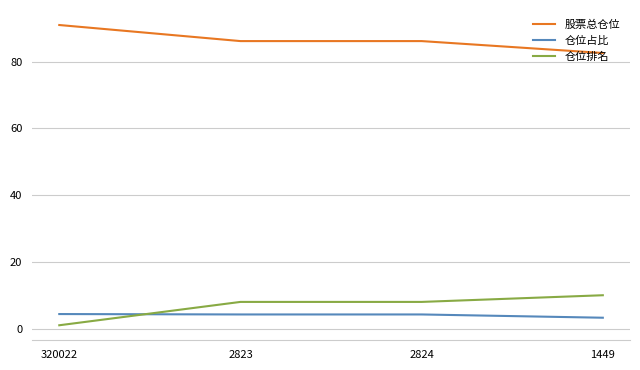

Which label corresponds to the smallest value in the chart?

320022